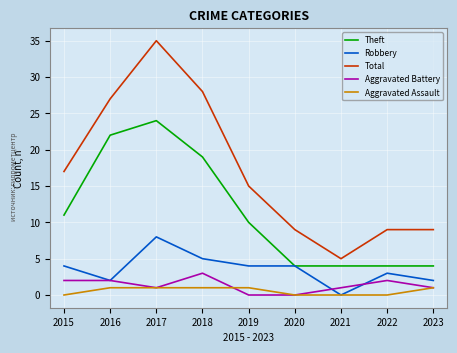

Which category has the highest value across all series?

2017